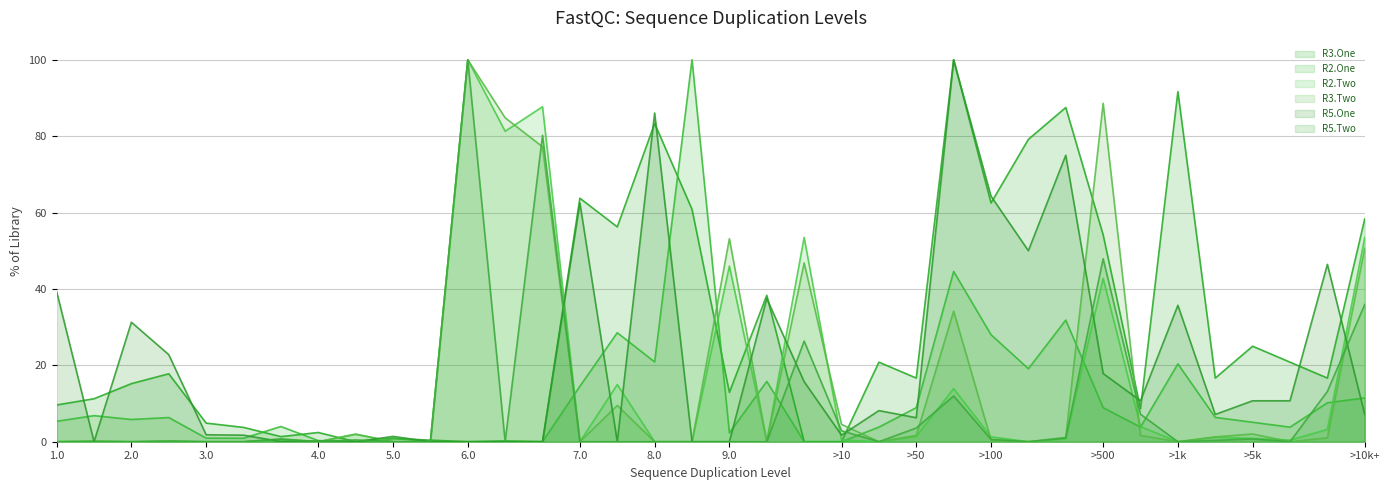

Rank the series at 210000 from lowest to highest value.

R5.Two, R2.Two, R3.Two, R2.One, R3.One, R5.One